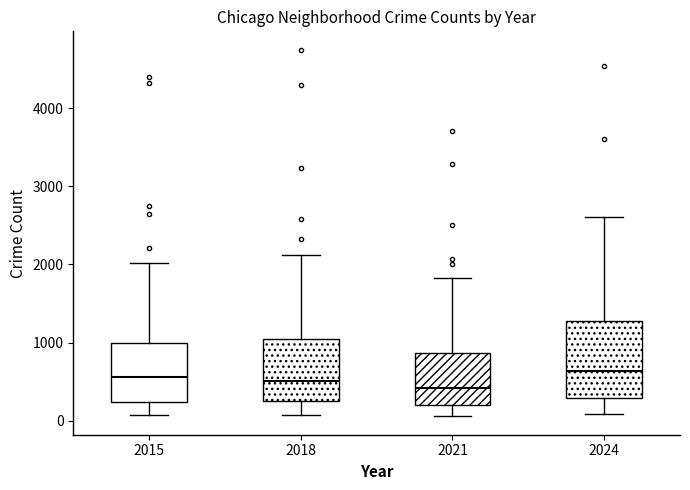

Where does the median line of the box at x = 2021 sit on the y-axis? The values are not printed on the chart, so give them approximately, as read against the axis.

400